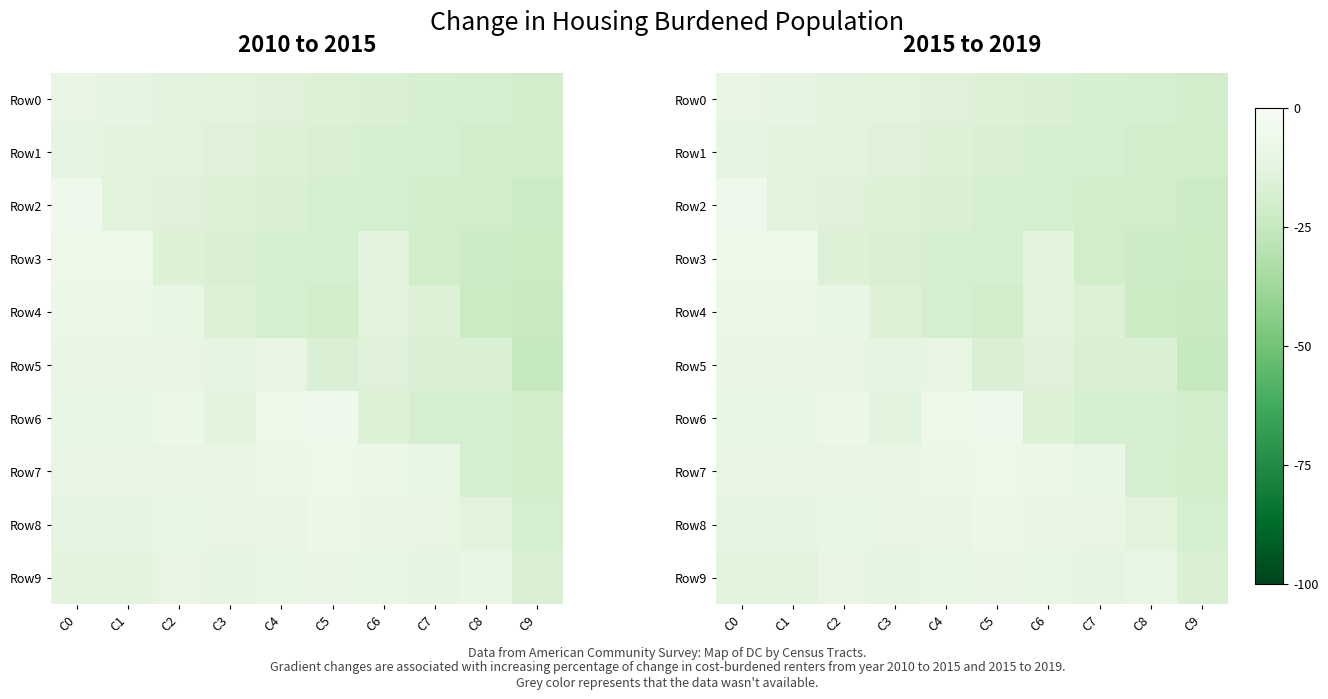

What is the approximate value of Row5 at C9, to the nearest 5?

-25